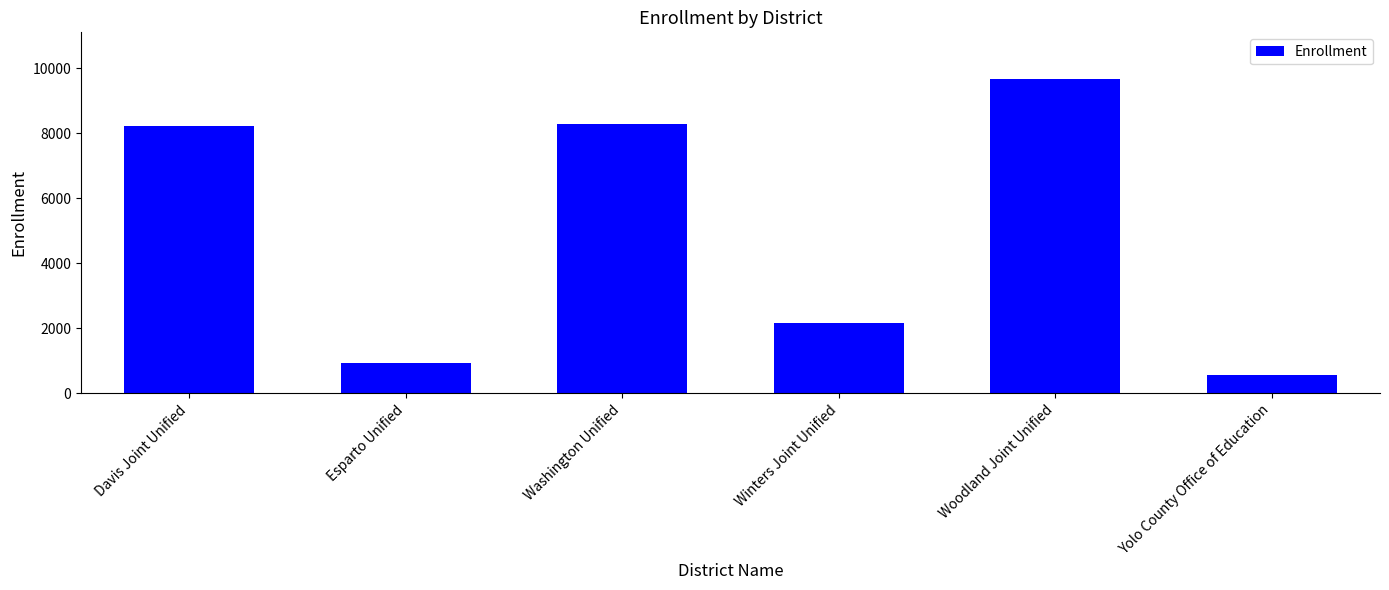

What is the difference between the values at Washington Unified and Woodland Joint Unified?

1366